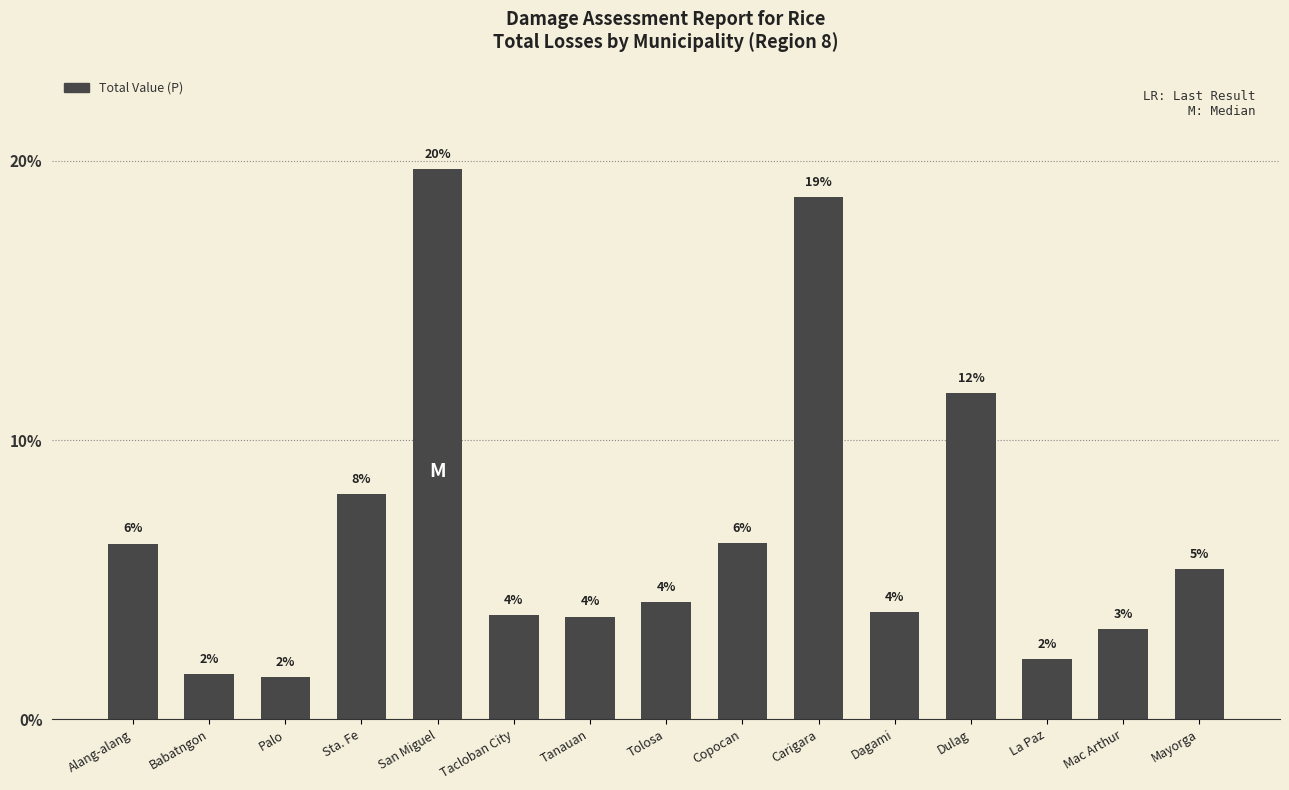

Does the chart contain any negative values?

No